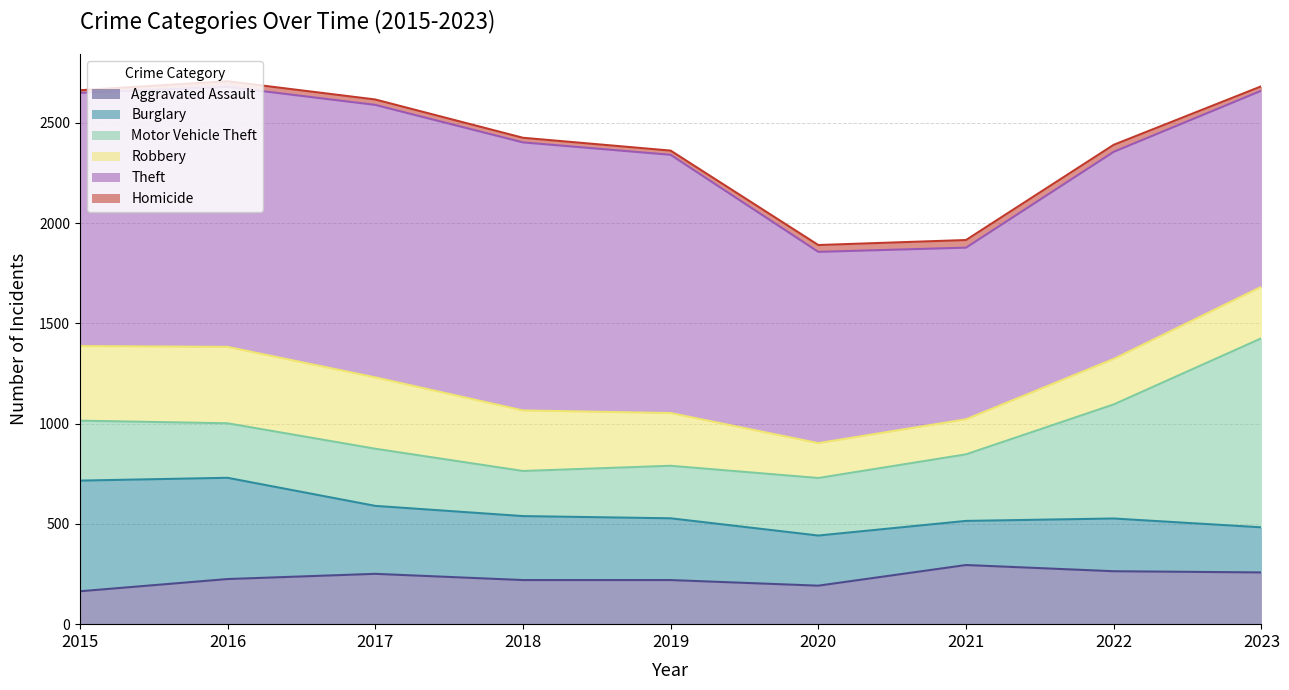

Does the chart display data point markers on the line(s)?

No